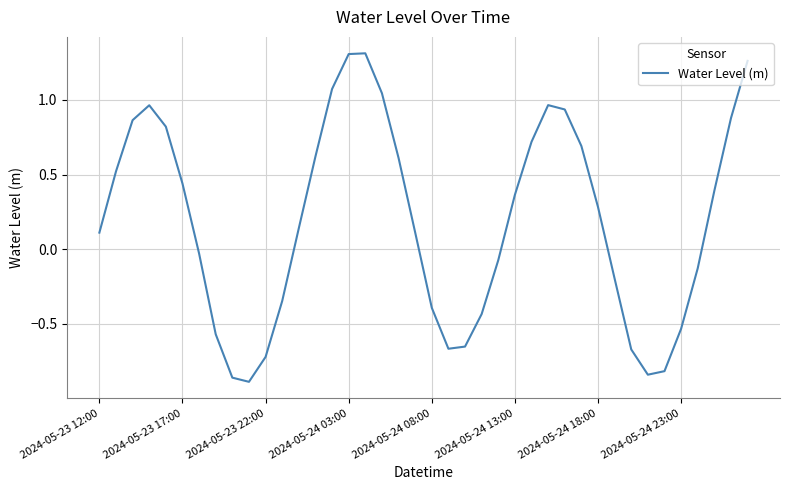

What is the difference between the maximum and minimum values?

2.2